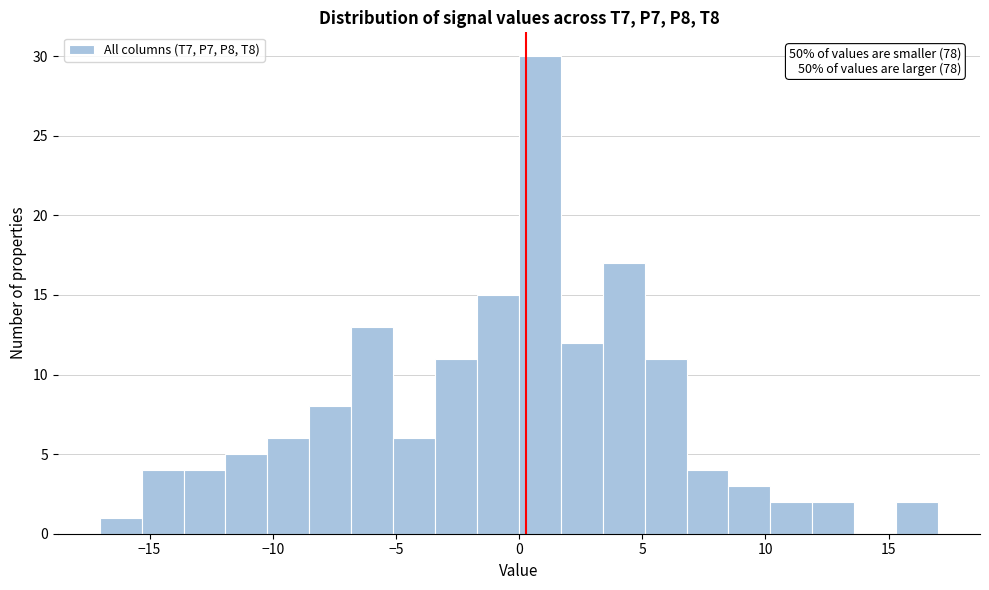

Around what value on the x-axis is the tallest bar? Give the approximate position of its centre, as read against the axis.

1.0